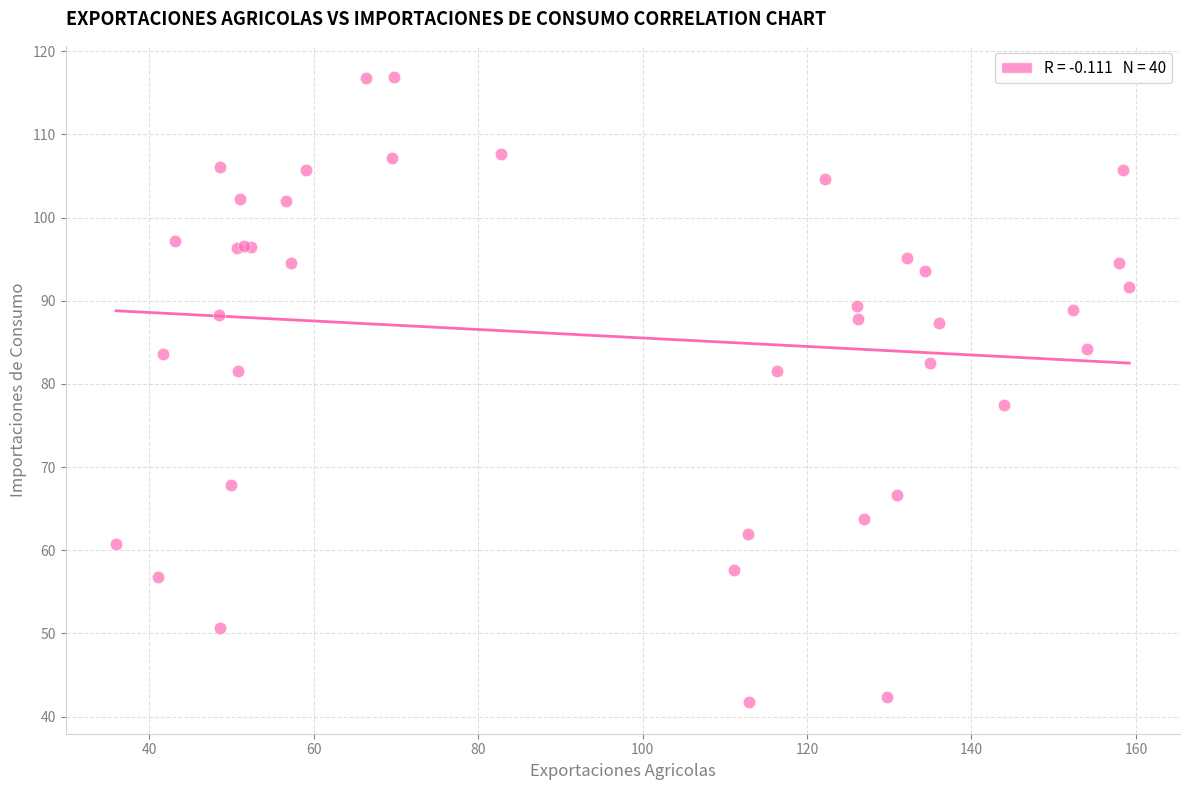

What Y value in the scatter plot is closest to 79?

77.5